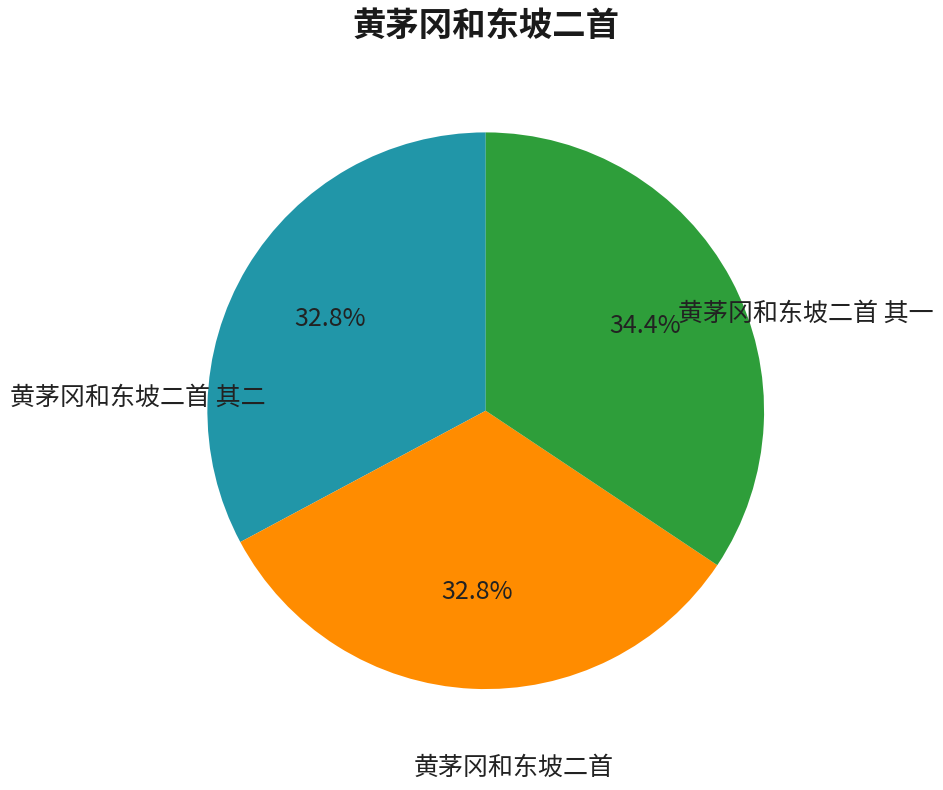

Is there a majority slice in this chart?

No